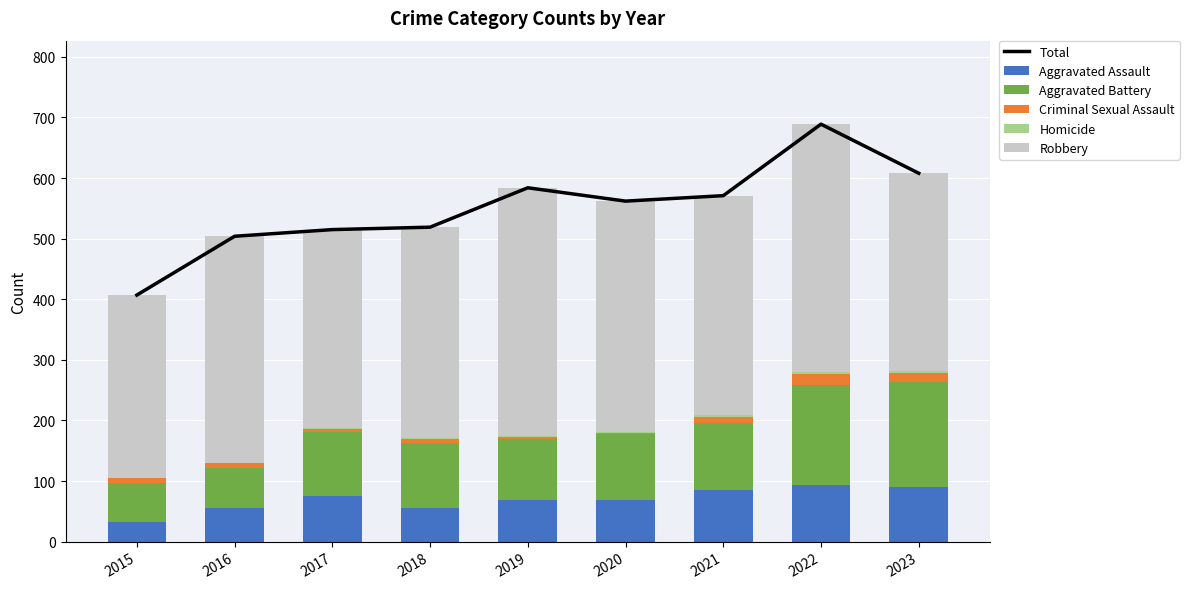

Which series has the largest range (max minus min)?

Total